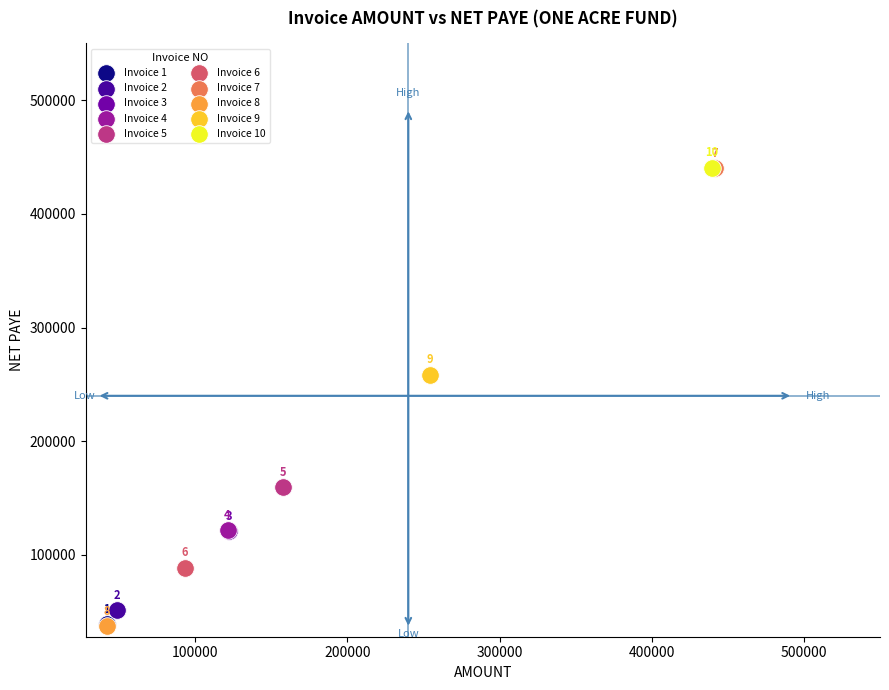

Which series reaches the maximum Y coordinate?

Invoice 10